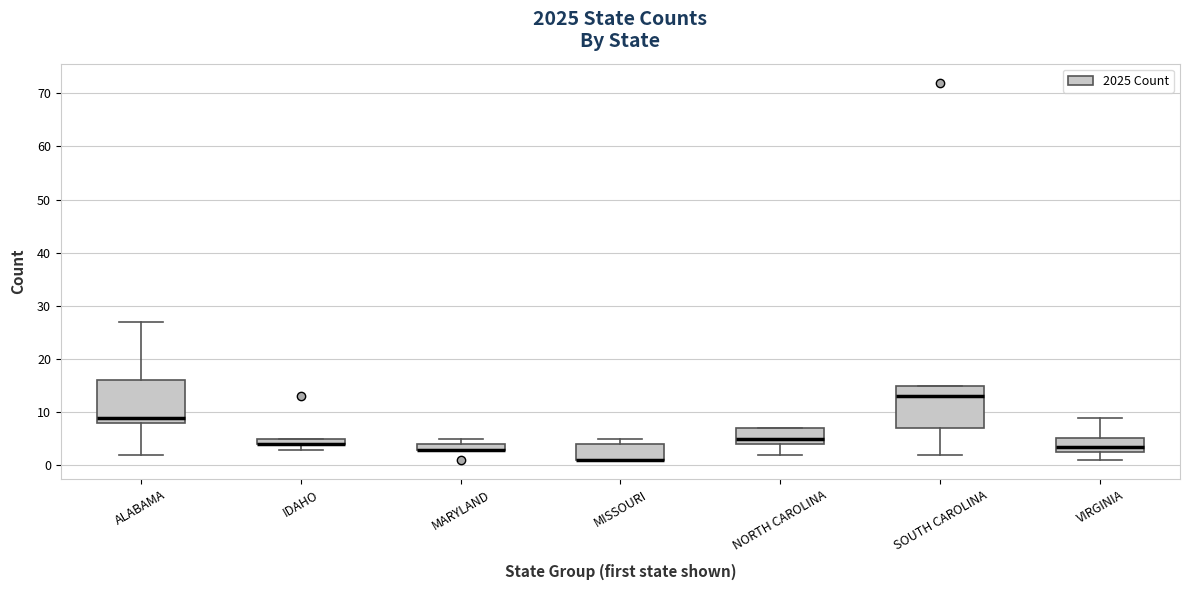

Where is the upper edge of the box for VIRGINIA on the y-axis? The values are not printed on the chart, so give them approximately, as read against the axis.

5